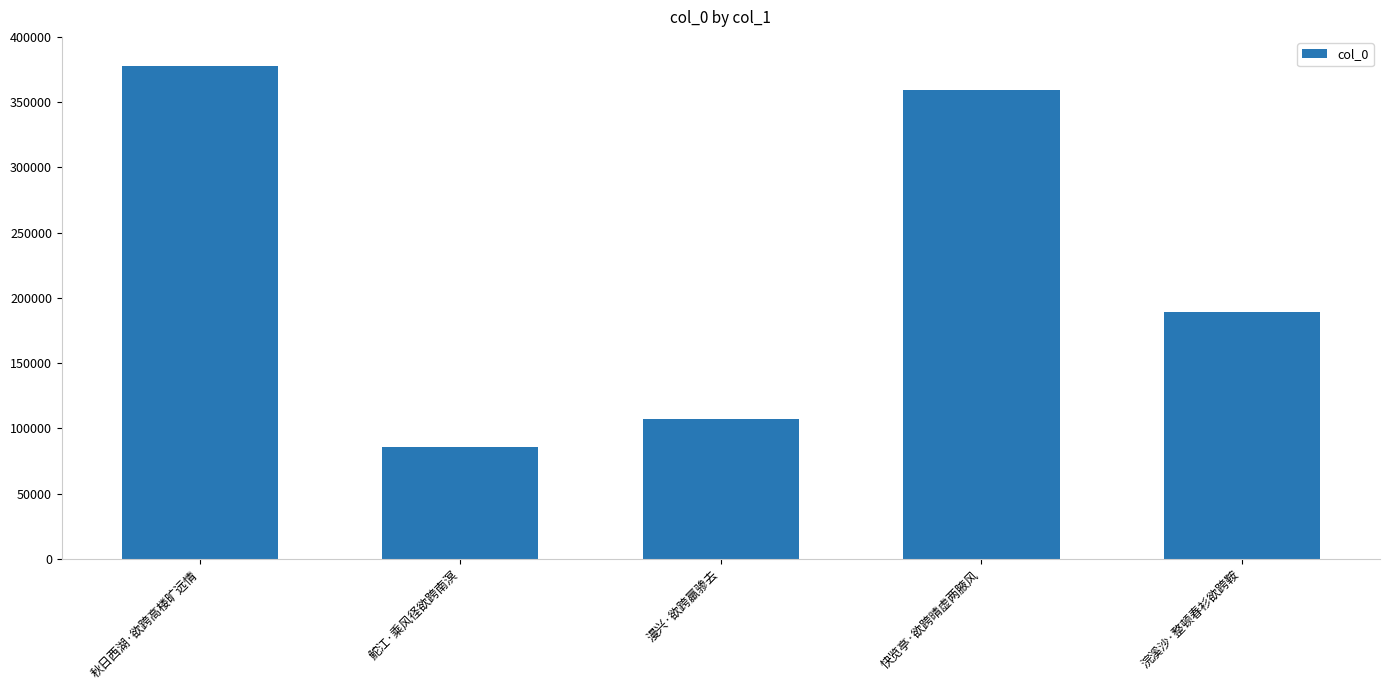

Which label corresponds to the largest value in the chart?

秋日西湖·欲跨高楼旷远情